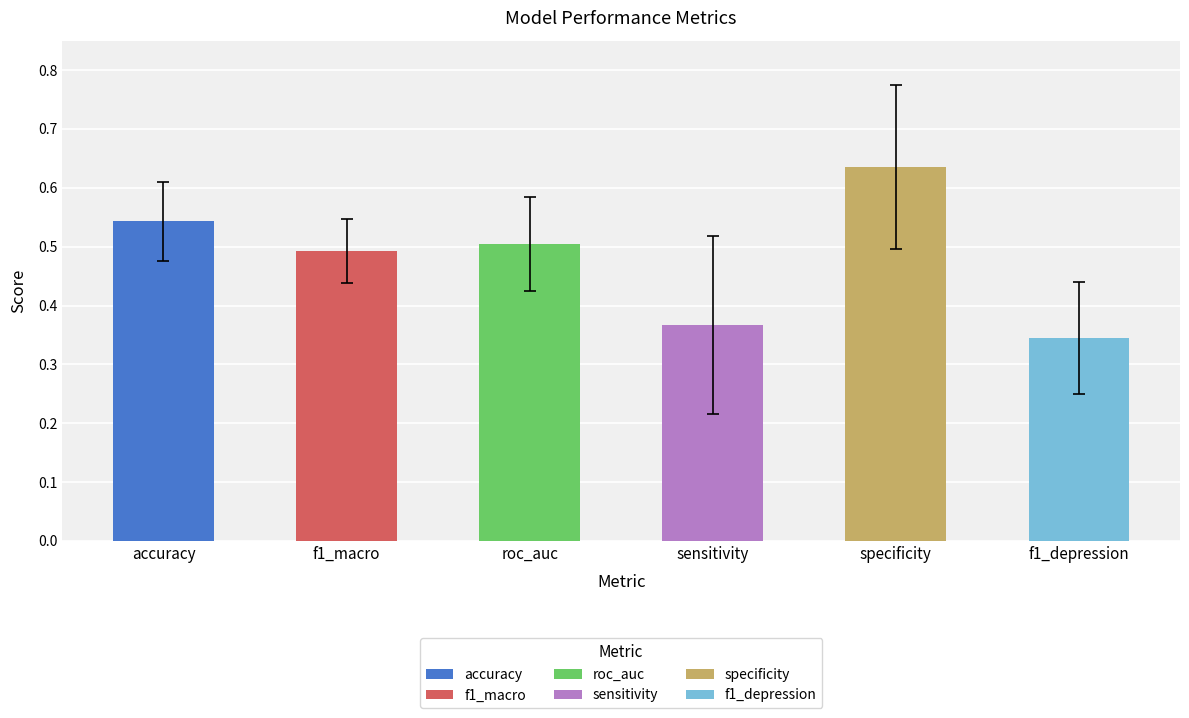

What is the value of the std bar at the 3rd from the left?

0.1